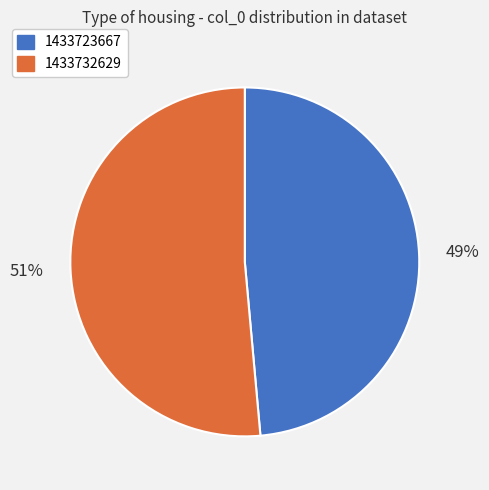

To the nearest percent, what is the average slice percentage?

50%